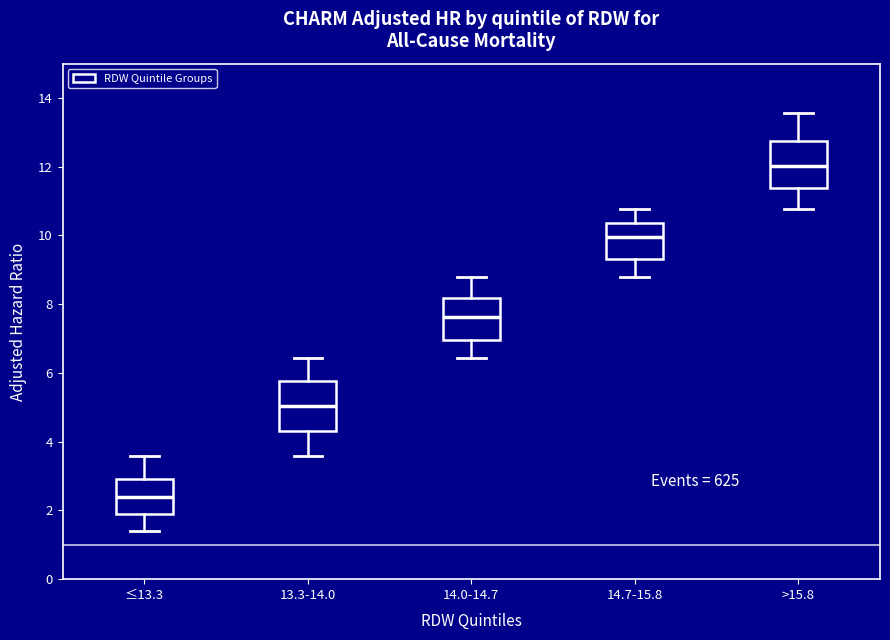

Reading left to right, read every box against the y-axis: the position of its median line, the range the box covers, and the ends of its whiskers. The values are not printed on the chart, so give them approximately, as read against the axis.

≤13.3: median 2.4, box 2.0 to 3.0, whiskers 1.4 to 3.6
13.3-14.0: median 5.0, box 4.4 to 5.8, whiskers 3.6 to 6.4
14.0-14.7: median 7.6, box 7.0 to 8.2, whiskers 6.4 to 8.8
14.7-15.8: median 10.0, box 9.4 to 10.4, whiskers 8.8 to 10.8
>15.8: median 12.0, box 11.4 to 12.8, whiskers 10.8 to 13.6